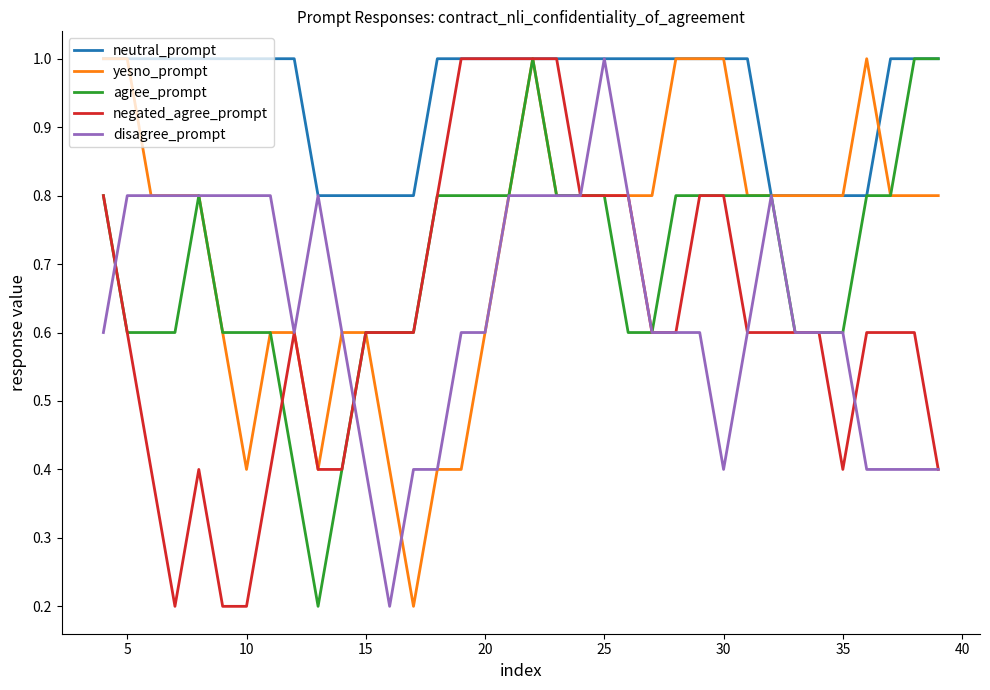

What is the greatest value displayed?

1.0